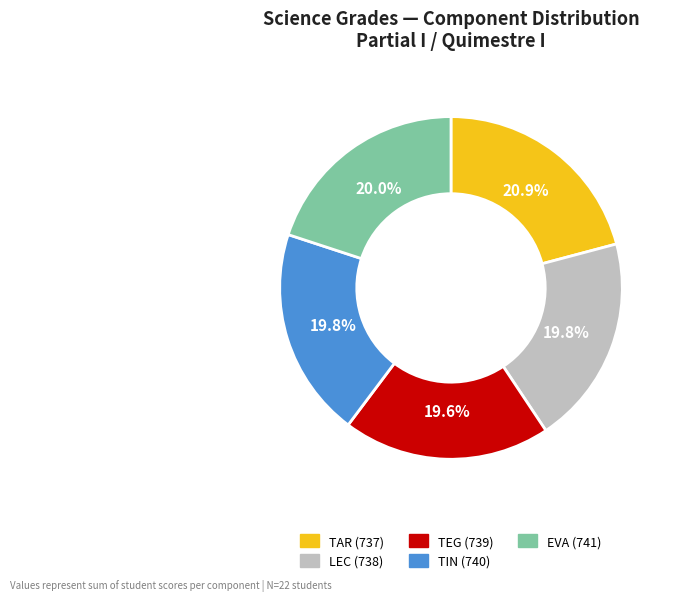

What portion of the pie excludes TEG (739)?

80.4%